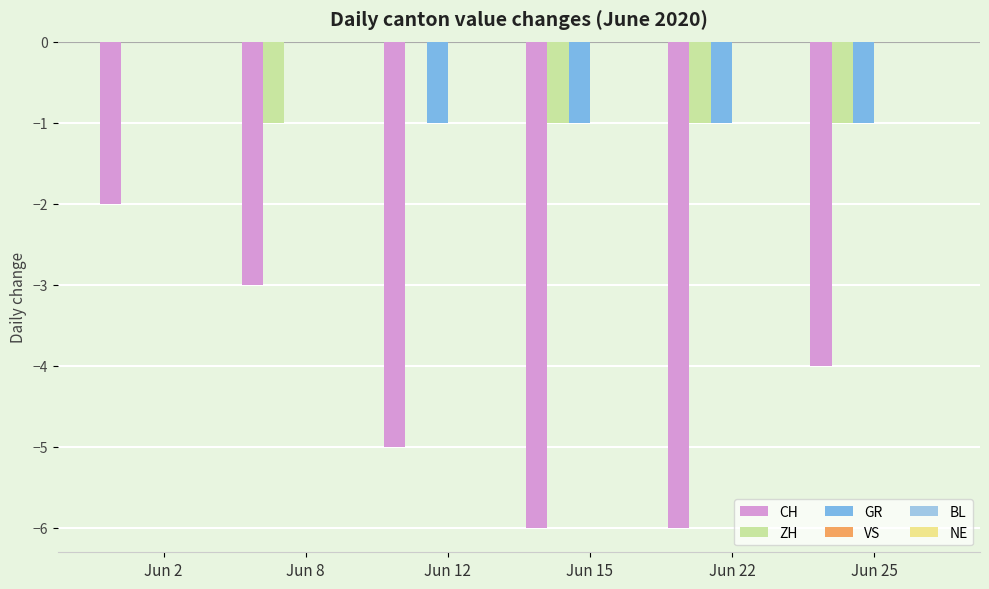

Are the bars horizontal?

No